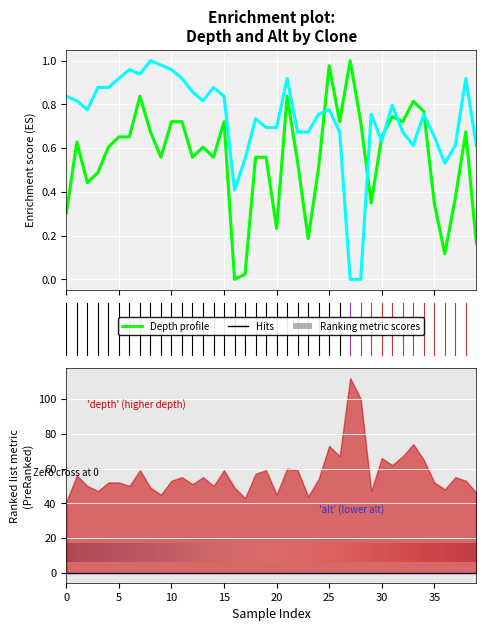

What is the difference between the maximum and minimum values in the alt series?

1.0